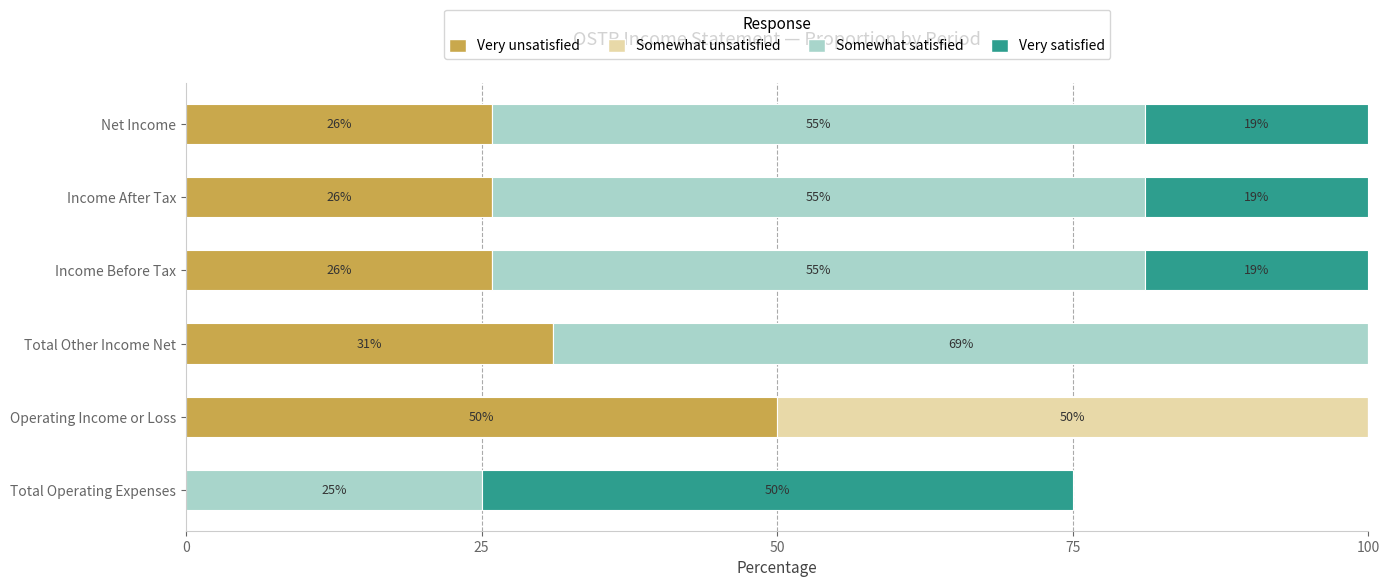

True or false: Very unsatisfied has a value of 11.8 at Income After Tax.

False